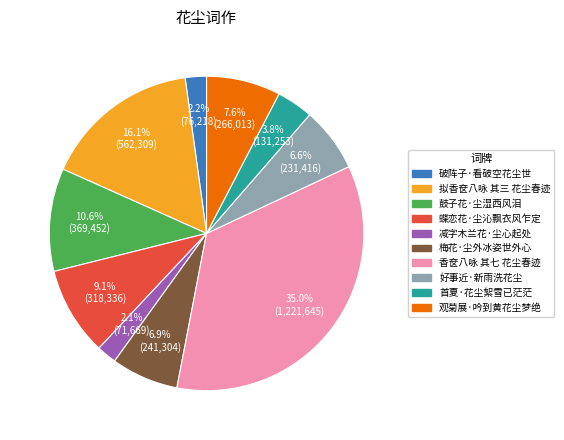

Which category has the biggest portion of the pie?

香奁八咏 其七 花尘春迹